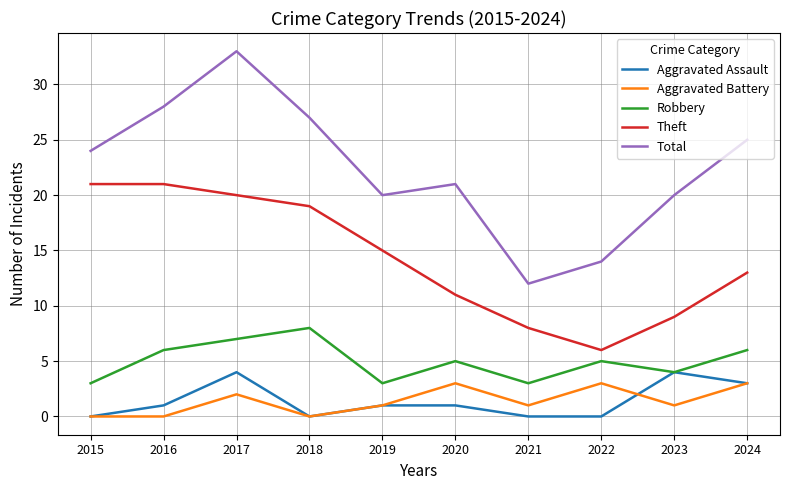

Is this an area chart (filled region under the line)?

No